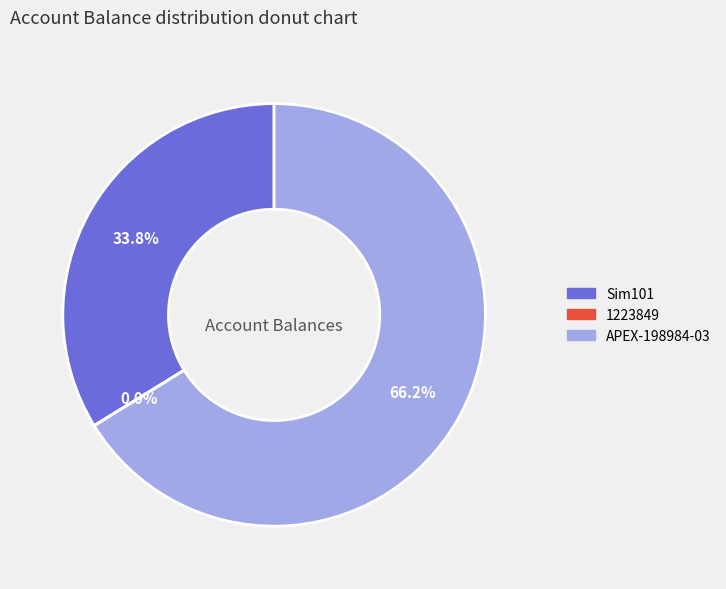

What is the ratio of the value at Sim101 to the value at APEX-198984-03?

0.5